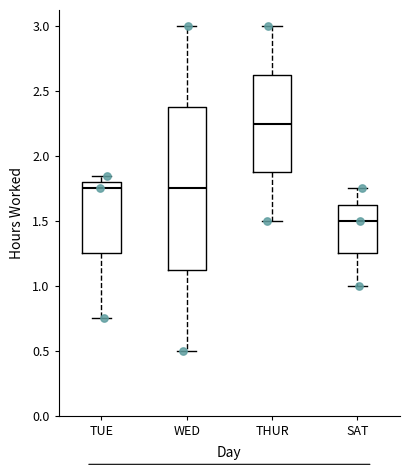

Reading left to right, read every box against the y-axis: the position of its median line, the range the box covers, and the ends of its whiskers. The values are not printed on the chart, so give them approximately, as read against the axis.

TUE: median 1.75, box 1.25 to 1.80, whiskers 0.75 to 1.85
WED: median 1.75, box 1.15 to 2.40, whiskers 0.50 to 3.00
THUR: median 2.25, box 1.90 to 2.65, whiskers 1.50 to 3.00
SAT: median 1.50, box 1.25 to 1.65, whiskers 1.00 to 1.75